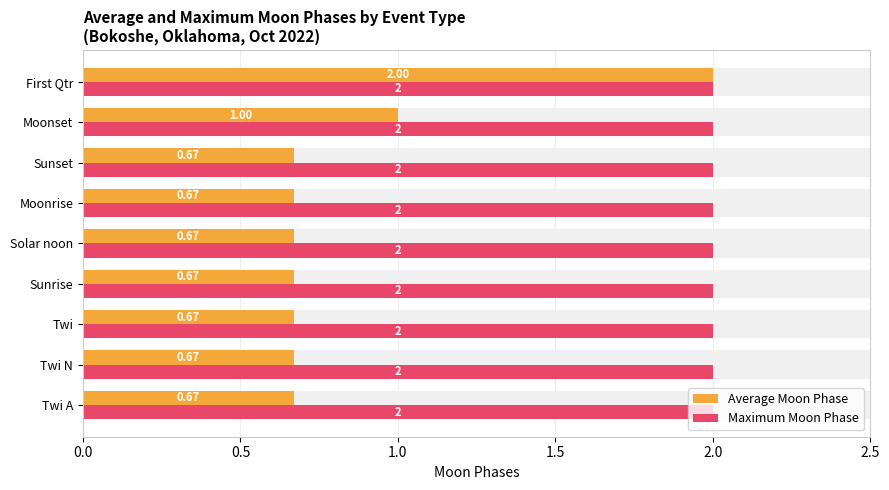

Which series has the widest spread of values?

Average Moon Phase